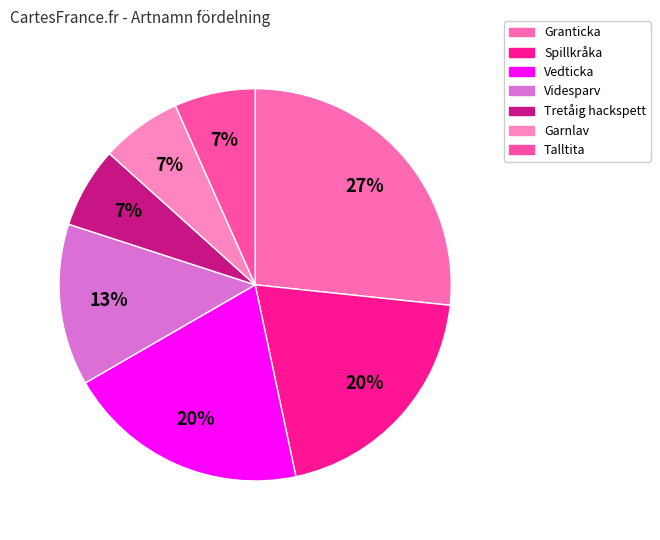

Count the number of slices in the pie.

7